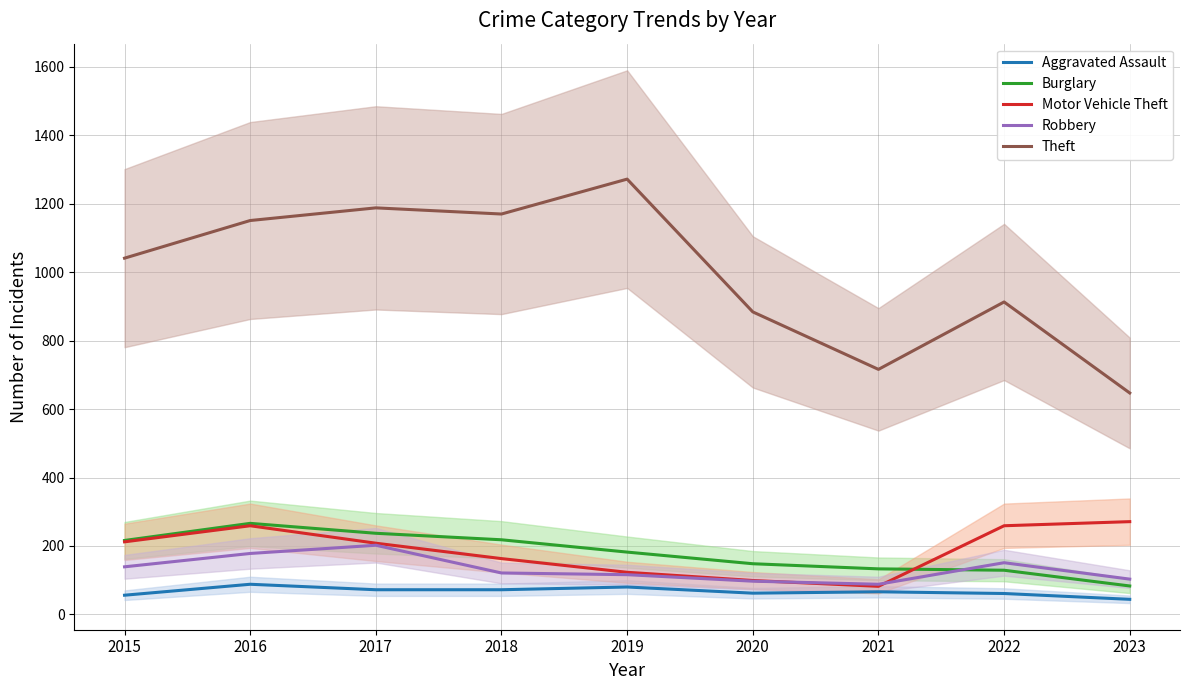

Which category has the highest value across all series?

2019